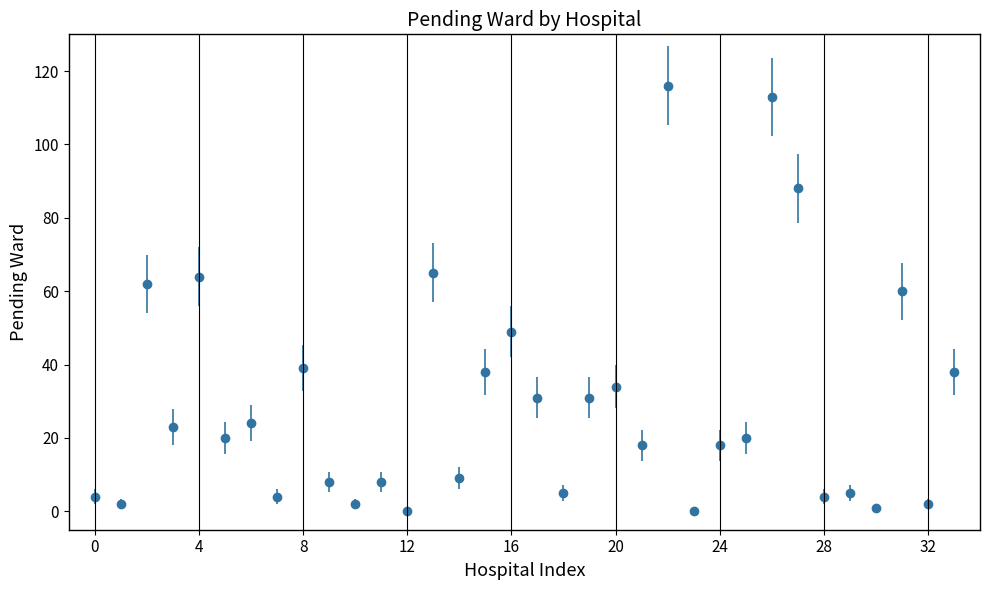

What is the maximum value shown in the chart?

116